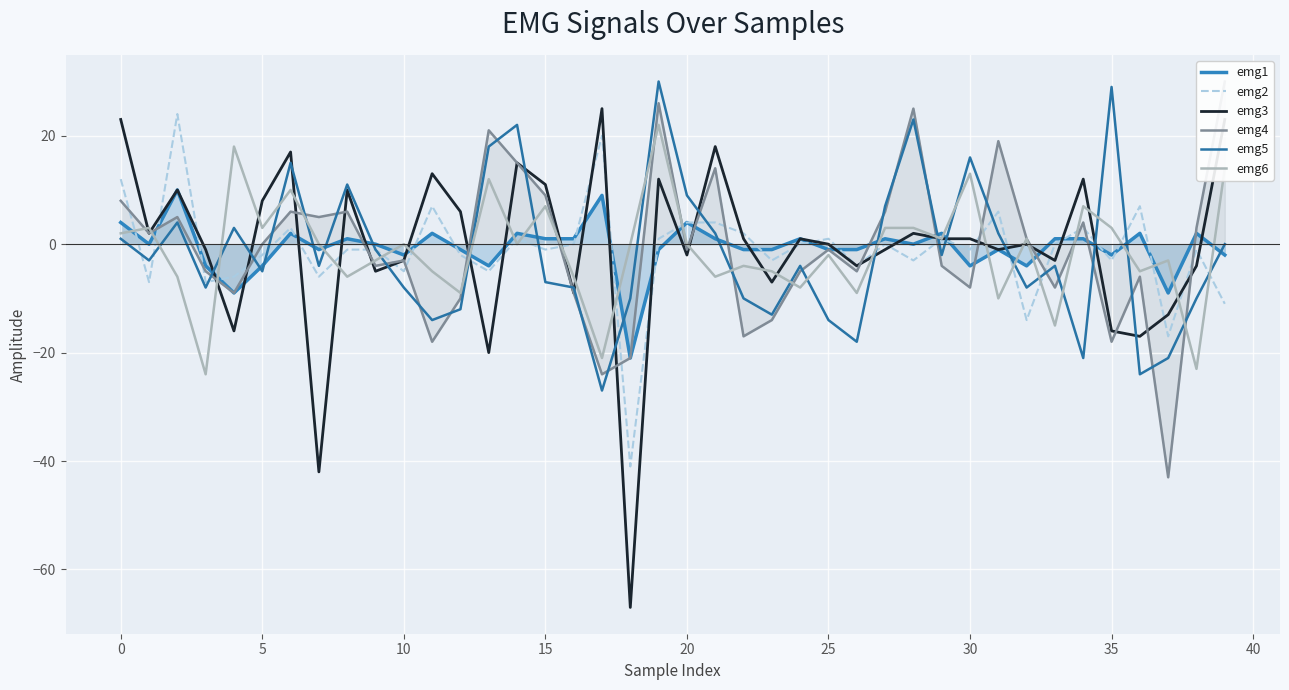

How many times do emg6 and emg3 cross each other?

22